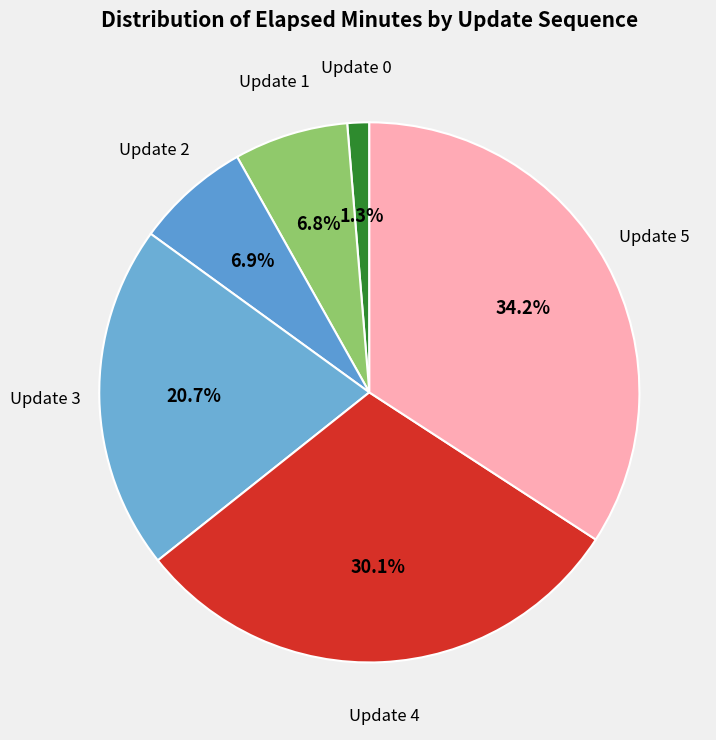

To the nearest percent, what is the average slice percentage?

17%